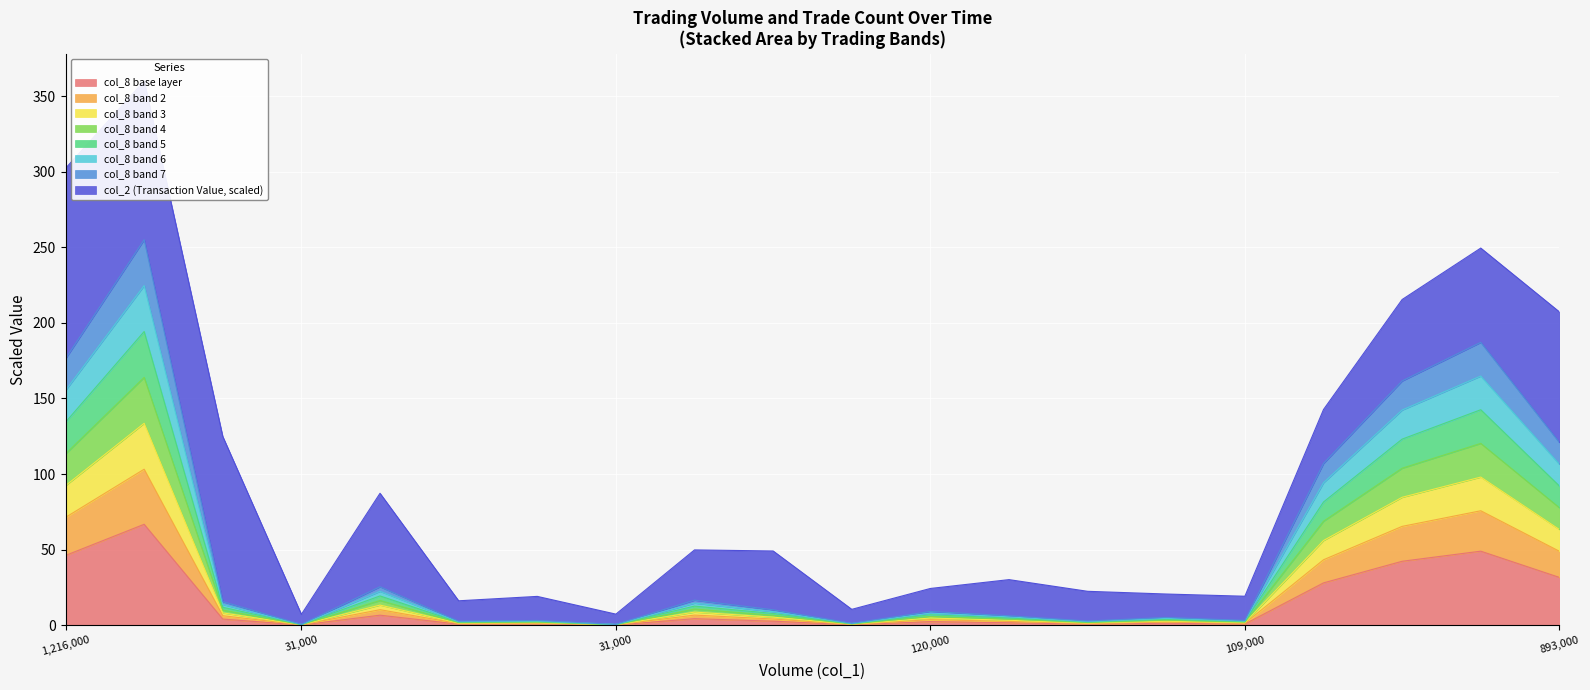

Reading left to right, transcribe all the data shown in this chart.

302.2	360.0	124.8	7.2	87.3	16.2	19.1	7.4	49.8	49.1	10.5	24.3	30.2	22.5	20.7	19.2	142.7	215.4	249.5	207.3